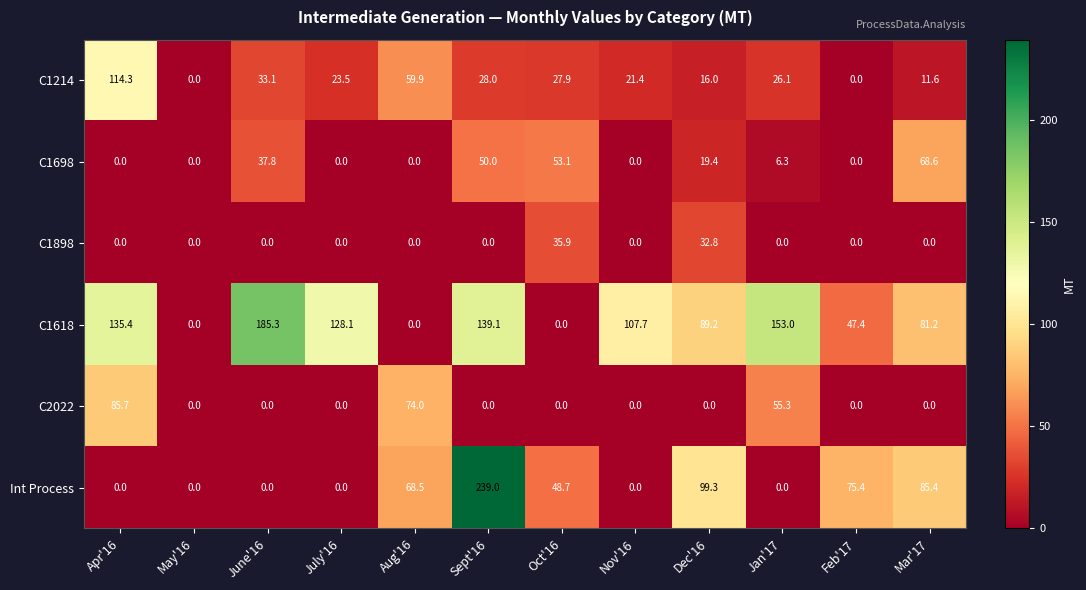

Count the number of data series in this chart.

6